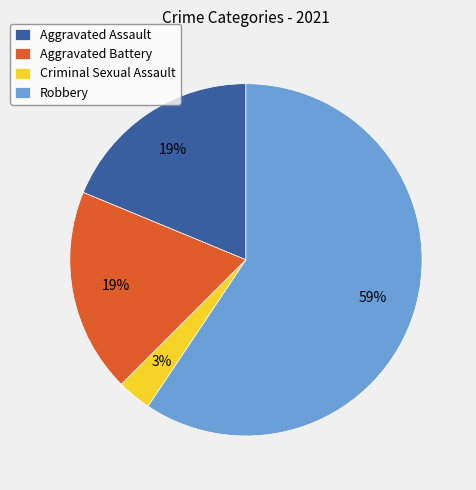

Do Criminal Sexual Assault and Aggravated Assault together represent more than half of the pie?

No